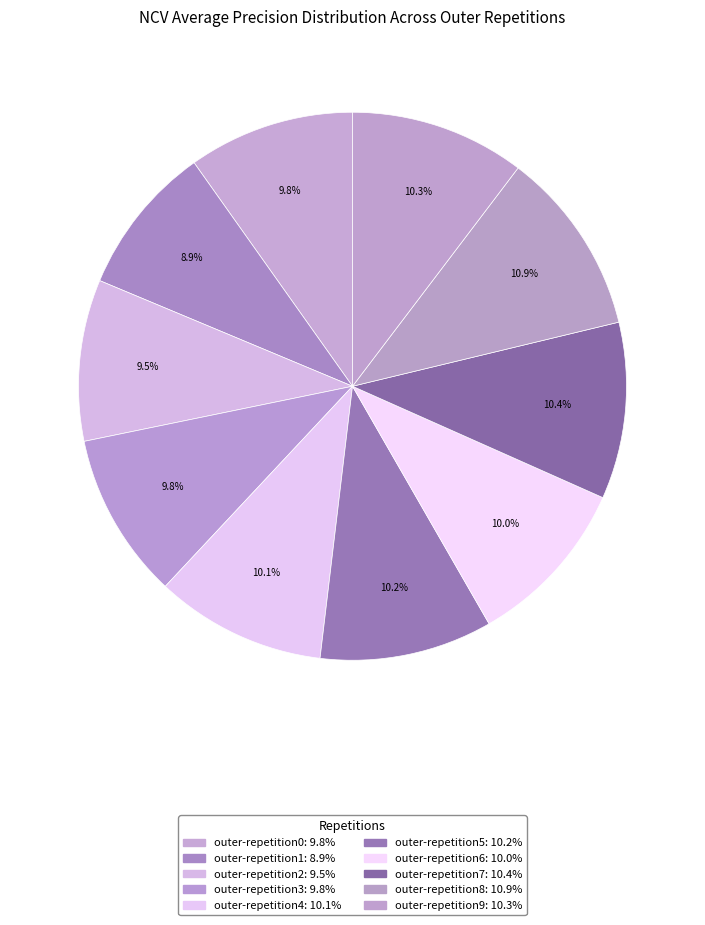

To the nearest percent, what percentage of the pie is outer-repetition5?

10%